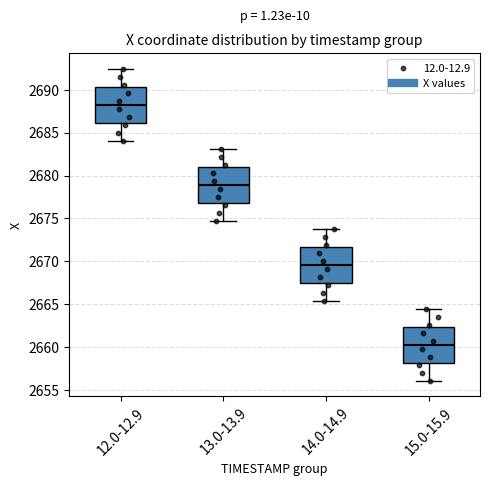

Reading left to right, transcribe this box plot: for each box, give where its median line is, the range the box spans, and where its two whiskers end, as read against the y-axis. The values are not printed on the chart, so give them approximately, as read against the axis.

12.0-12.9: median 2688.0, box 2686.0 to 2690.5, whiskers 2684.0 to 2692.5
13.0-13.9: median 2679.0, box 2677.0 to 2681.0, whiskers 2674.5 to 2683.0
14.0-14.9: median 2669.5, box 2667.5 to 2671.5, whiskers 2665.5 to 2674.0
15.0-15.9: median 2660.5, box 2658.0 to 2662.5, whiskers 2656.0 to 2664.5